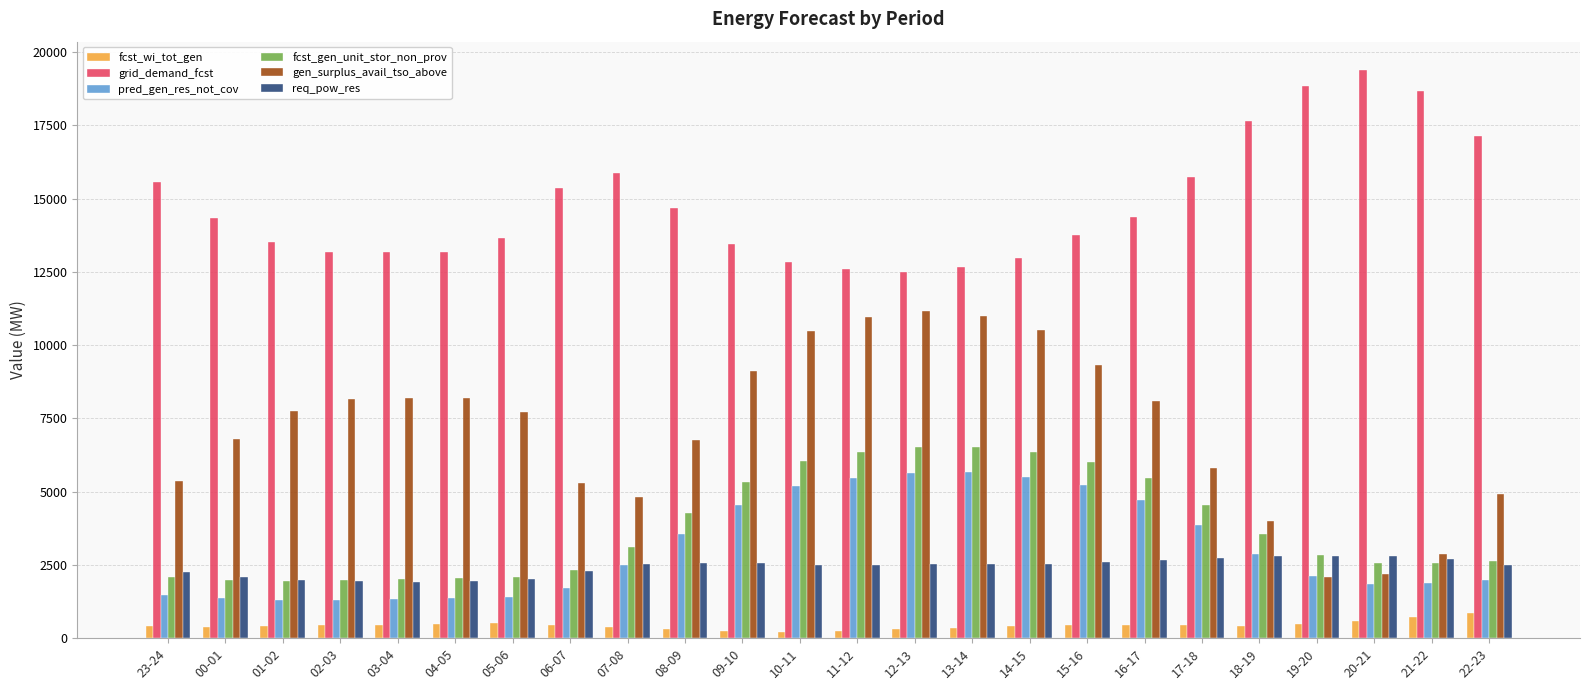

Is the value of pred_gen_res_not_cov at 03-04 greater than the value of req_pow_res at 03-04?

No